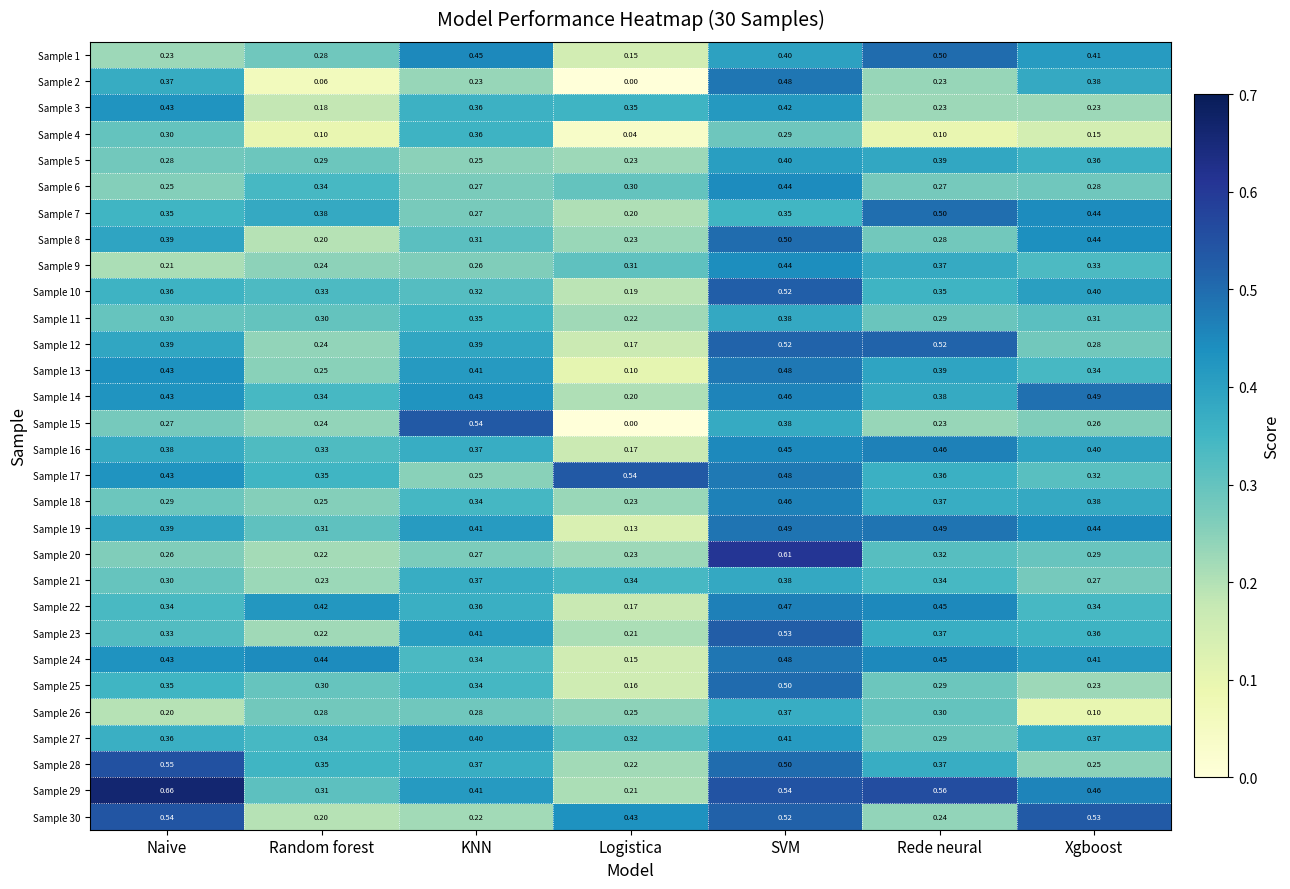

Is the value of Sample 5 at Rede neural greater than the value of Sample 18 at KNN?

Yes